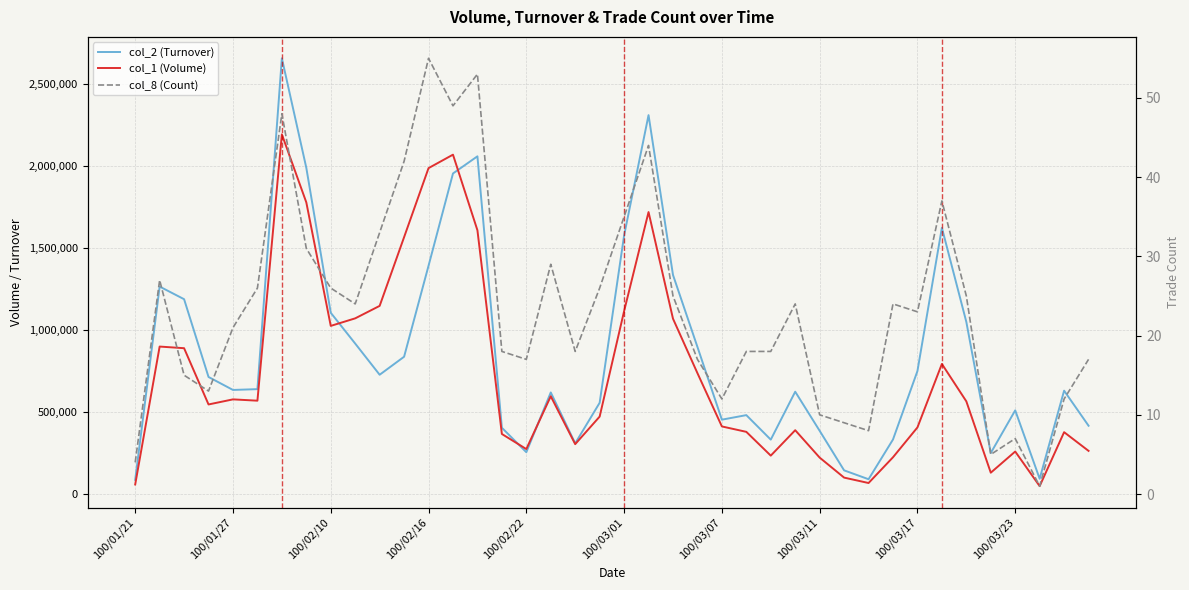

What are all the series names shown in the legend?

col_2 (Turnover), col_1 (Volume), col_8 (Count)